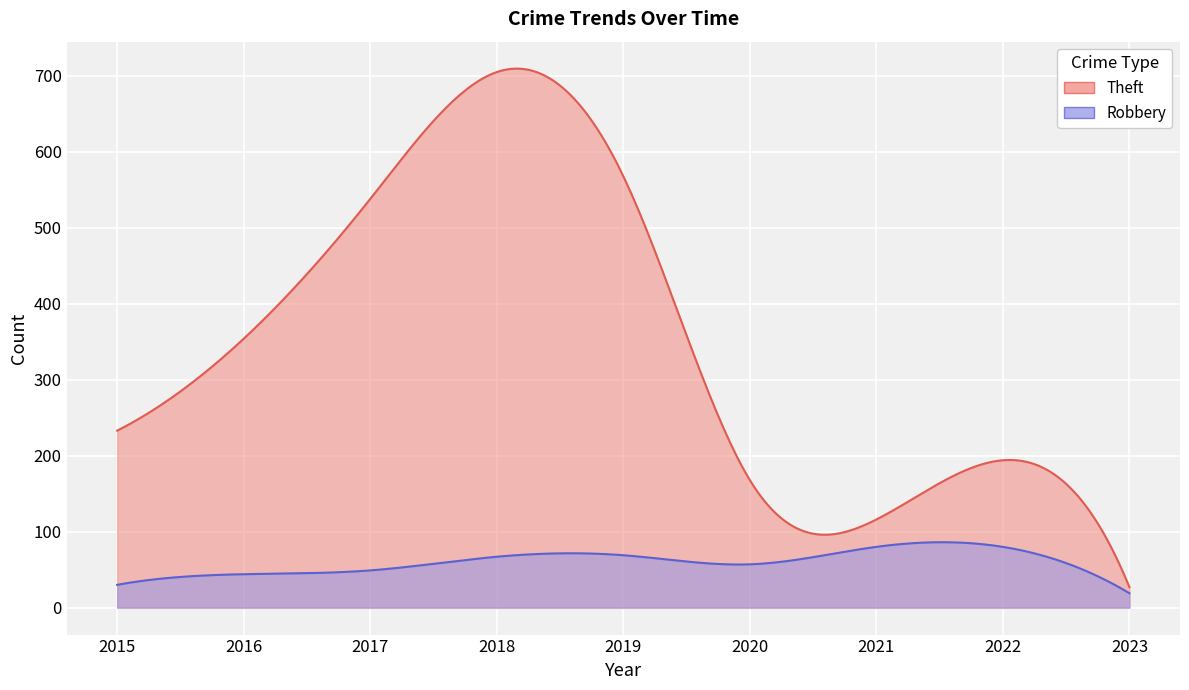

What is the difference between the highest and lowest values at 2017?

489